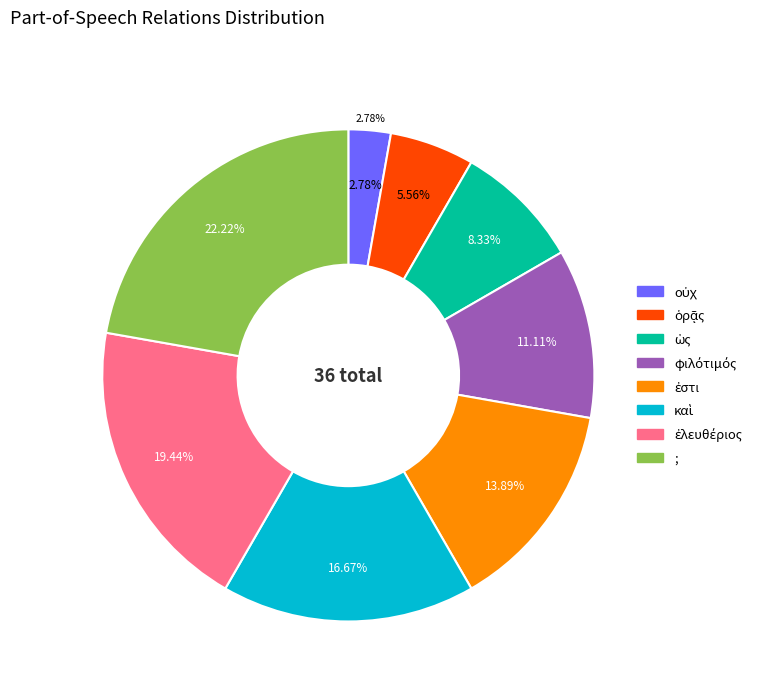

What is the smallest slice in the pie chart?

οὐχ